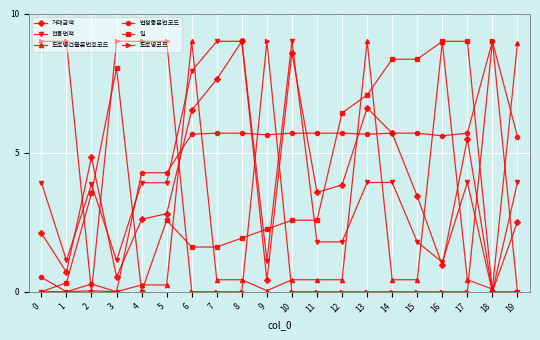

The 일 series shows 8.4 at 14. True or false?

True